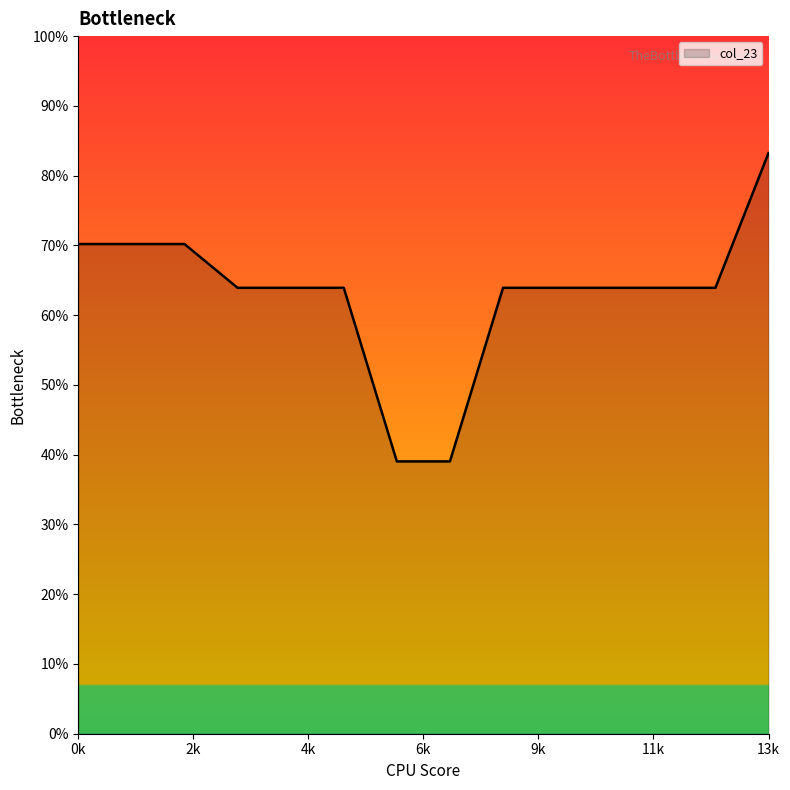

Does the chart have visible grid lines?

No